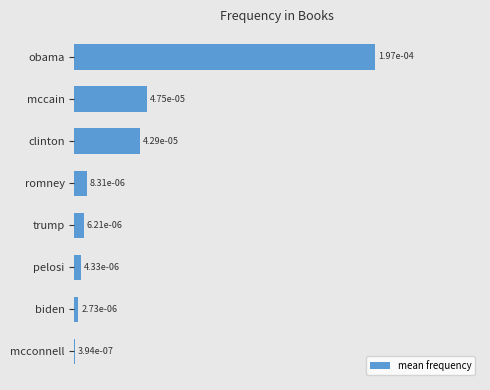

Are the bars horizontal?

Yes